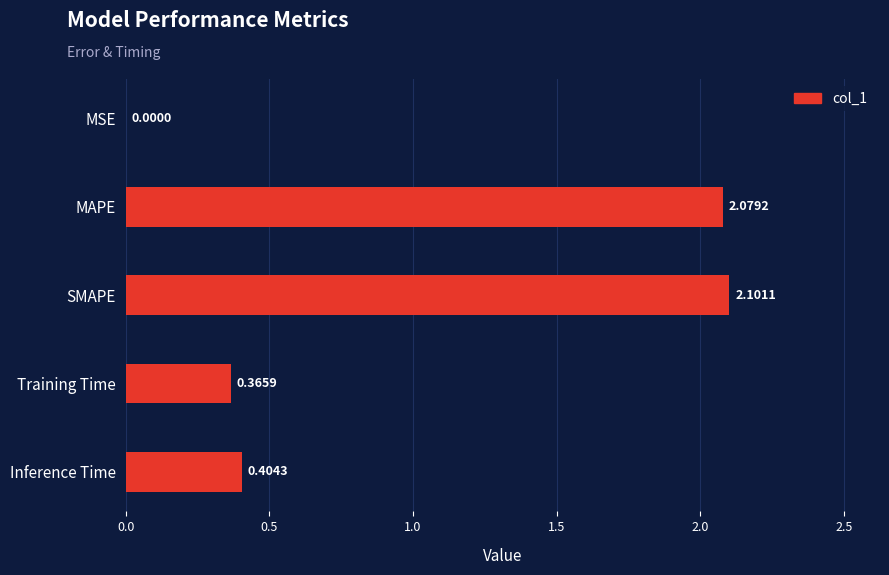

Where is the data nearest to the value 1?

Inference Time